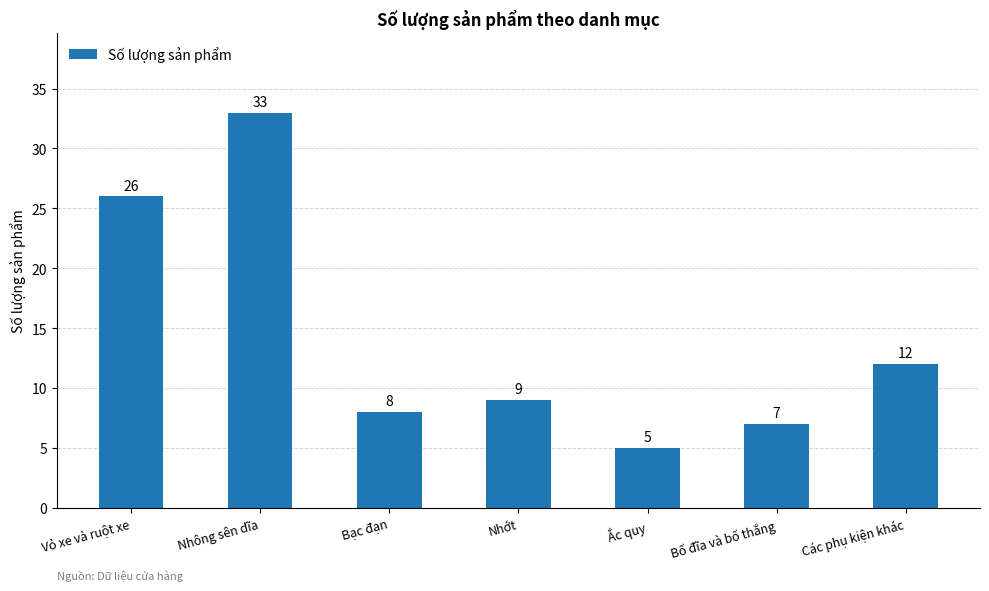

Is it true that the value at Bạc đạn is 4?

False